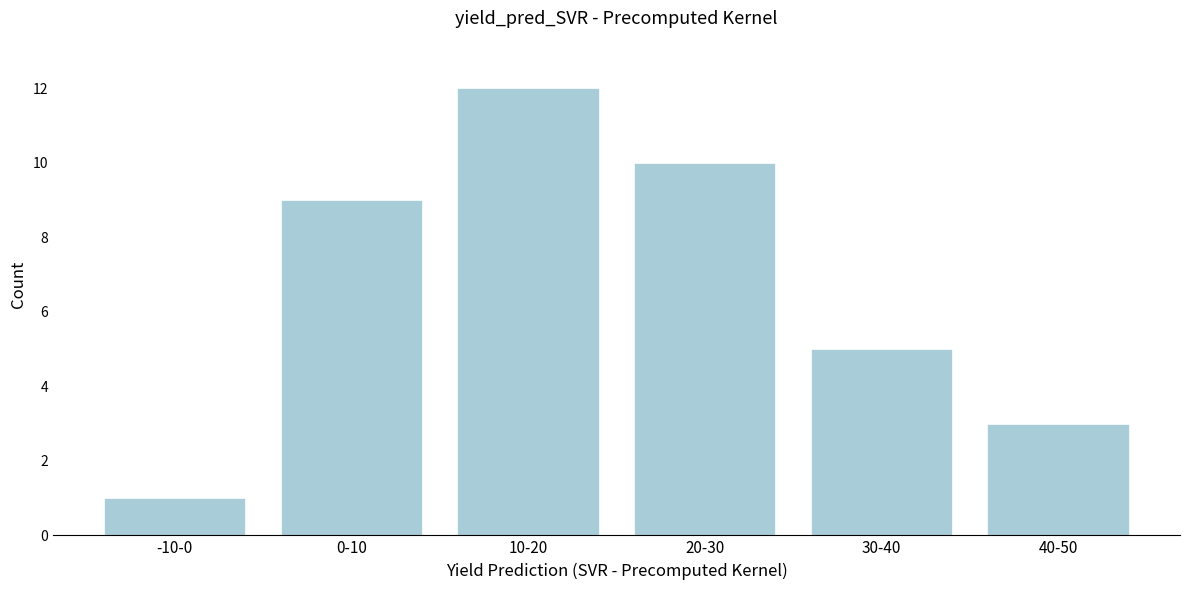

Reading right to left, extract all data points from this chart.

40-50=3	30-40=5	20-30=10	10-20=12	0-10=9	-10-0=1